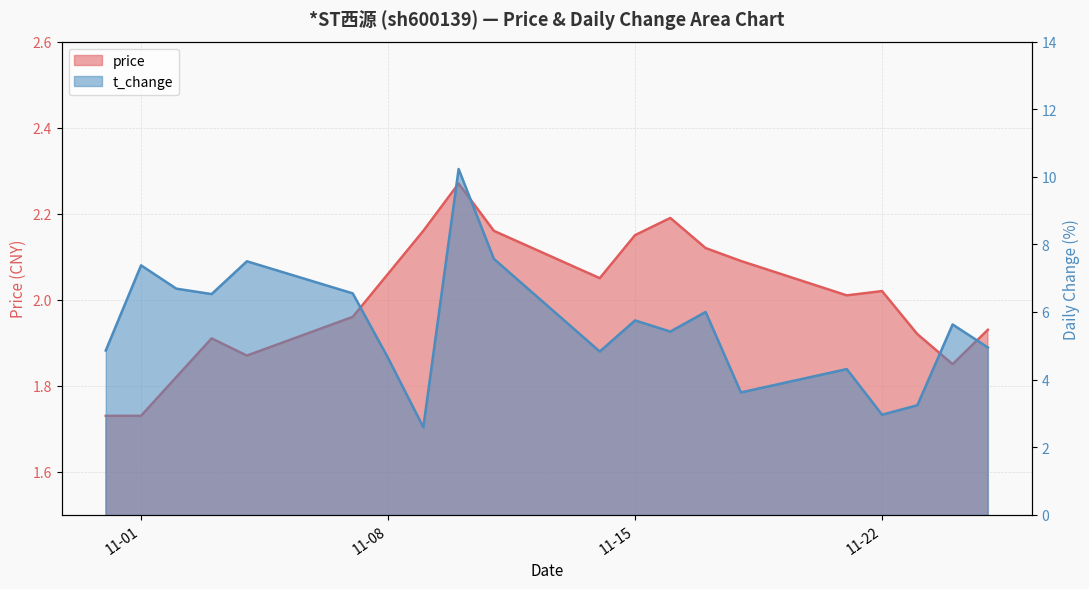

What position from the left is 2022-11-24?

19